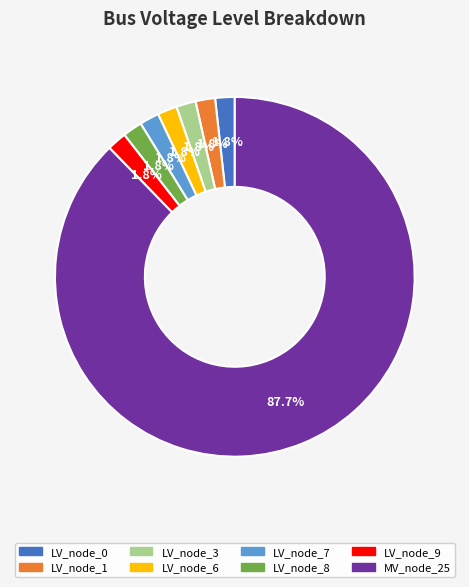

Does any single category account for the majority?

Yes